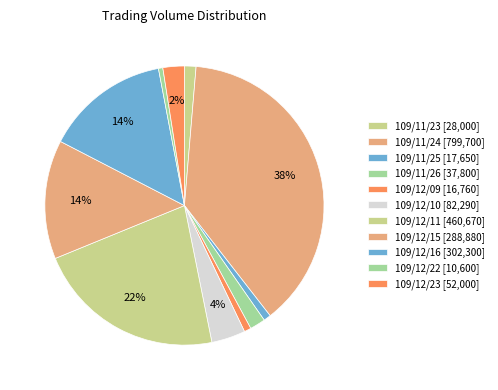

What percentage is NOT represented by 109/12/22?

99.5%